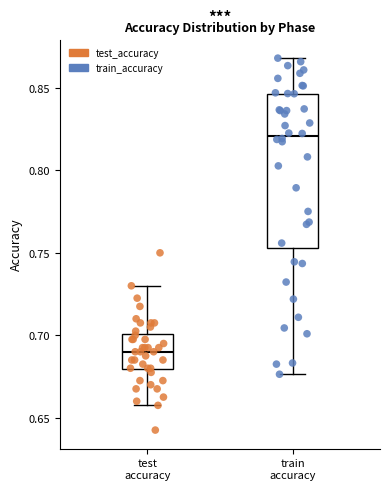

Reading left to right, read every box against the y-axis: the position of its median line, the range the box covers, and the ends of its whiskers. The values are not printed on the chart, so give them approximately, as read against the axis.

test accuracy: median 0.690, box 0.680 to 0.700, whiskers 0.655 to 0.730
train accuracy: median 0.820, box 0.755 to 0.845, whiskers 0.675 to 0.870